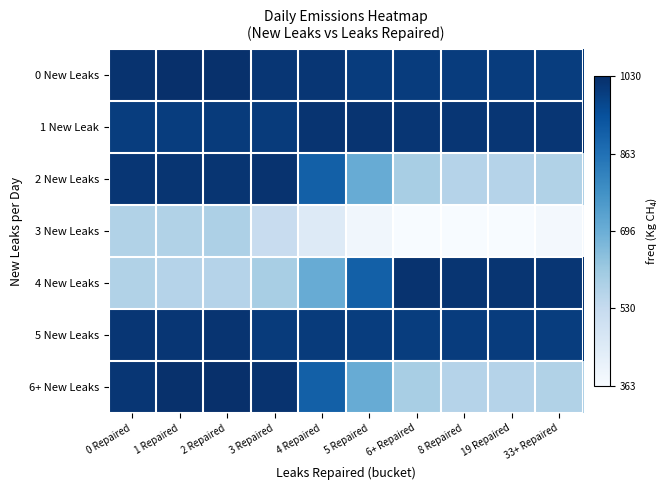

At 6+ Repaired, list the series in order from smallest to largest.

3 New Leaks, 2 New Leaks, 6+ New Leaks, 5 New Leaks, 0 New Leaks, 1 New Leak, 4 New Leaks